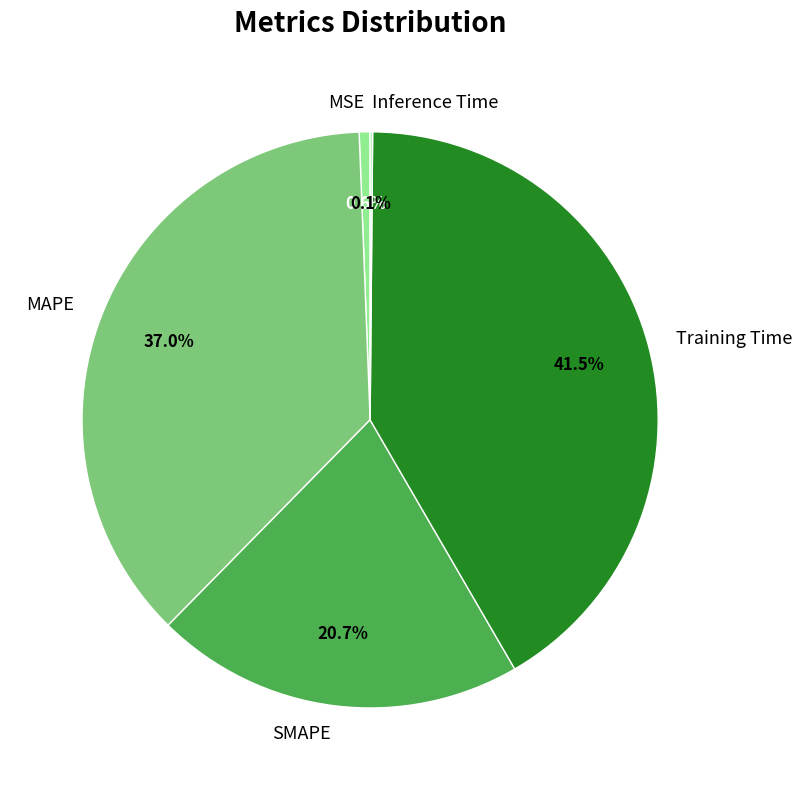

To the nearest percent, what is the difference between the largest and smallest slice percentages?

41%